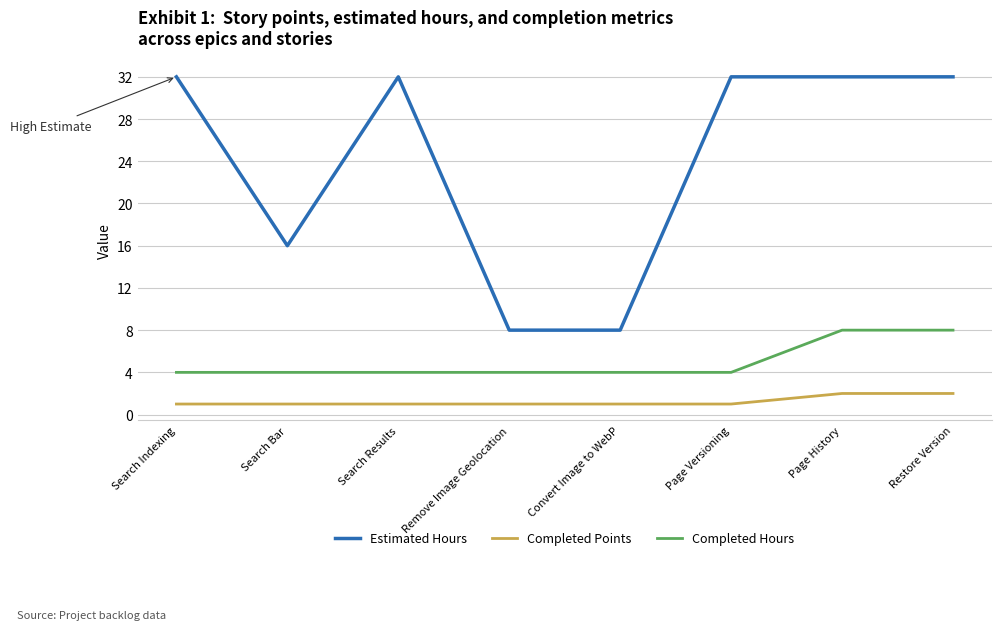

What is the greatest value displayed?

32